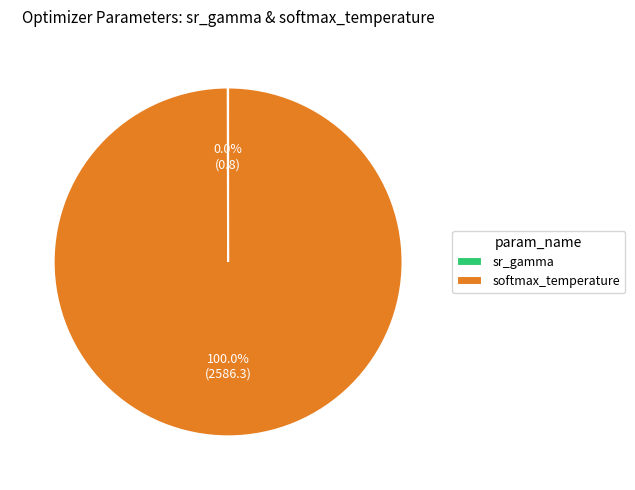

To the nearest percent, what is the difference between the largest and smallest slice percentages?

100%